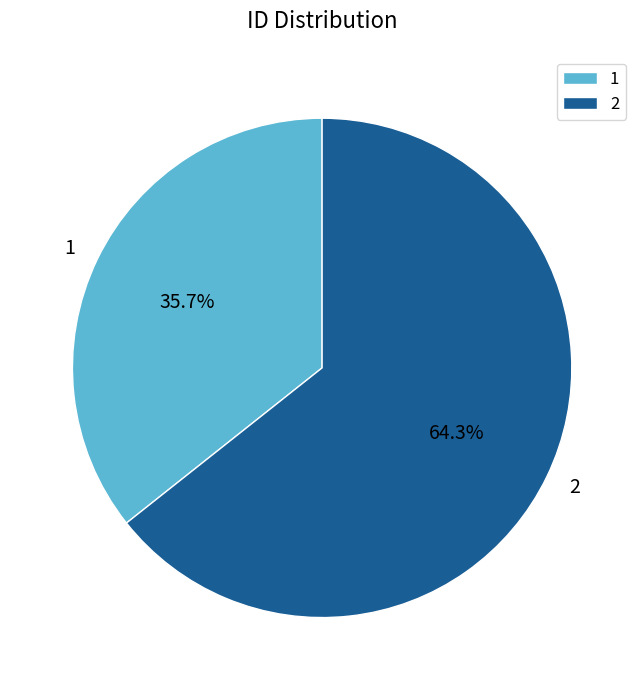

Do 2 and 1 together represent more than half of the pie?

Yes